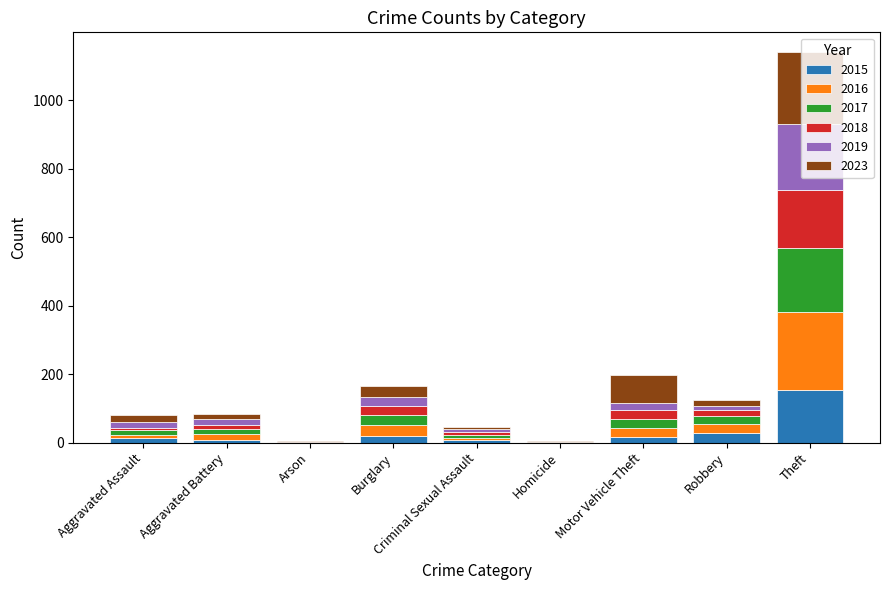

At which category is the sum across all series the highest?

Theft